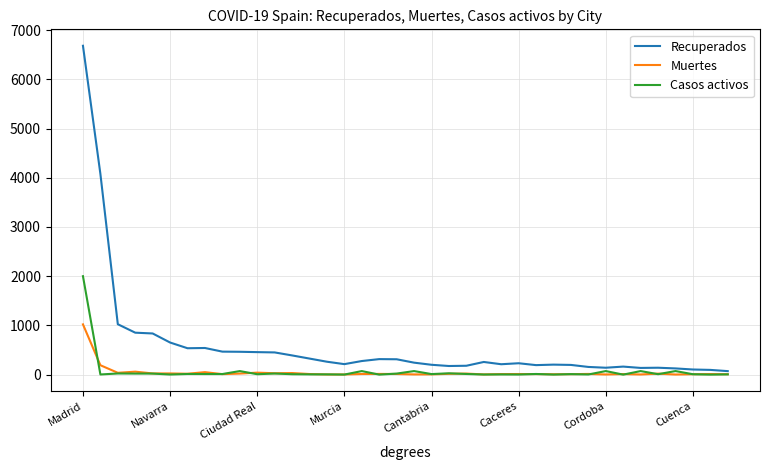

Which series has the largest range (max minus min)?

Recuperados